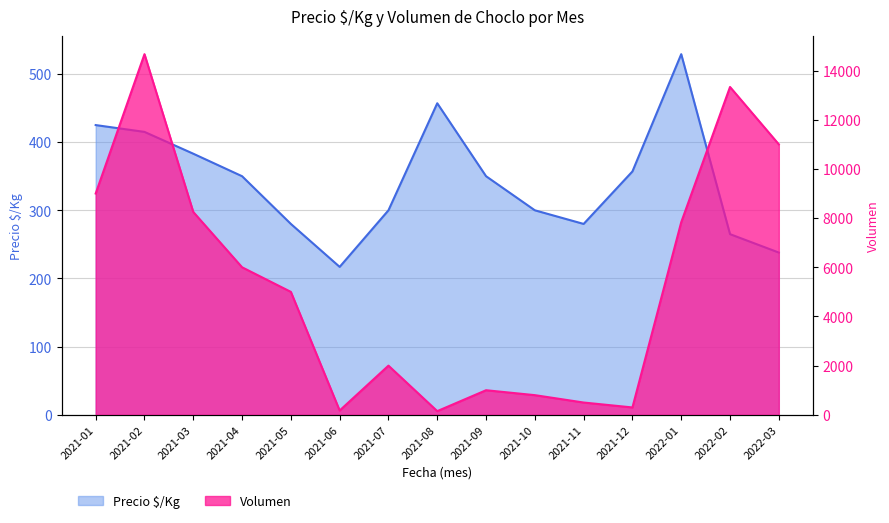

How many data points in Precio $/Kg are above 350?

6